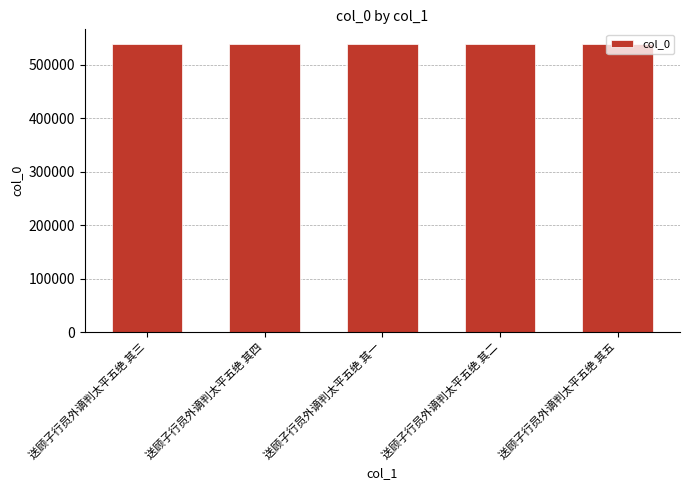

What position from the left is 送顾子行员外谪判太平五绝 其四?

2